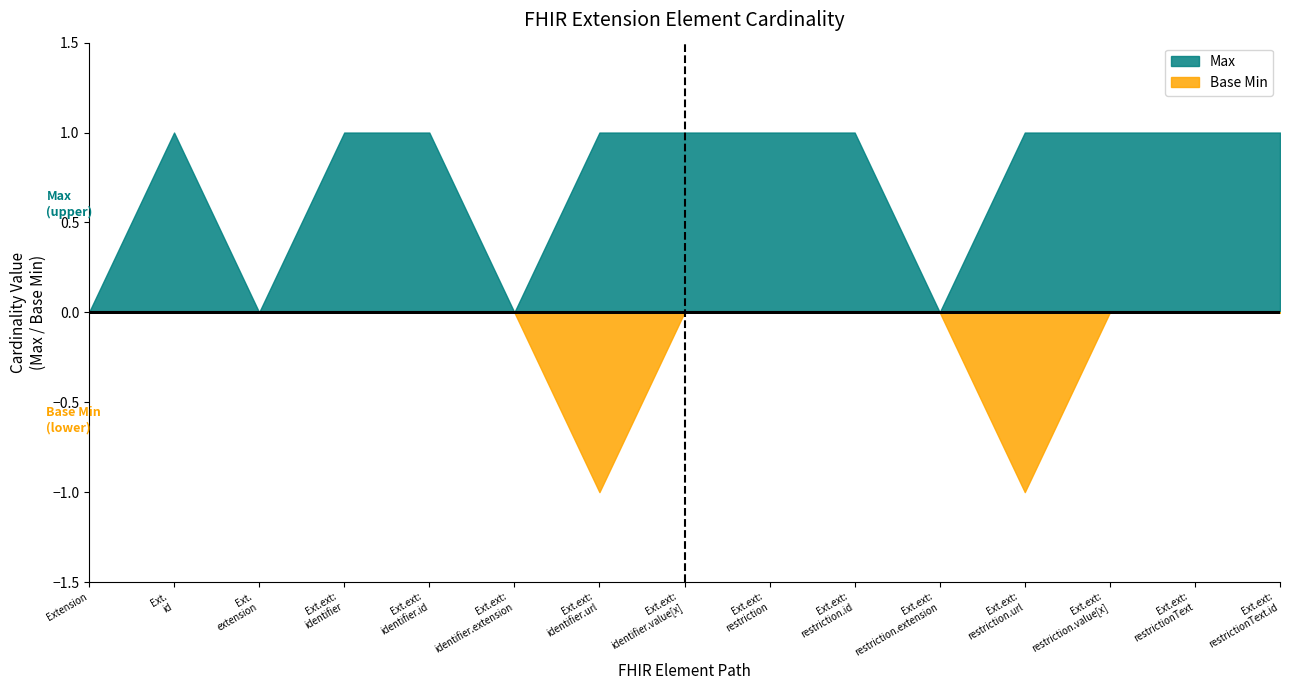

True or false: Max and Base Min intersect in this chart.

False